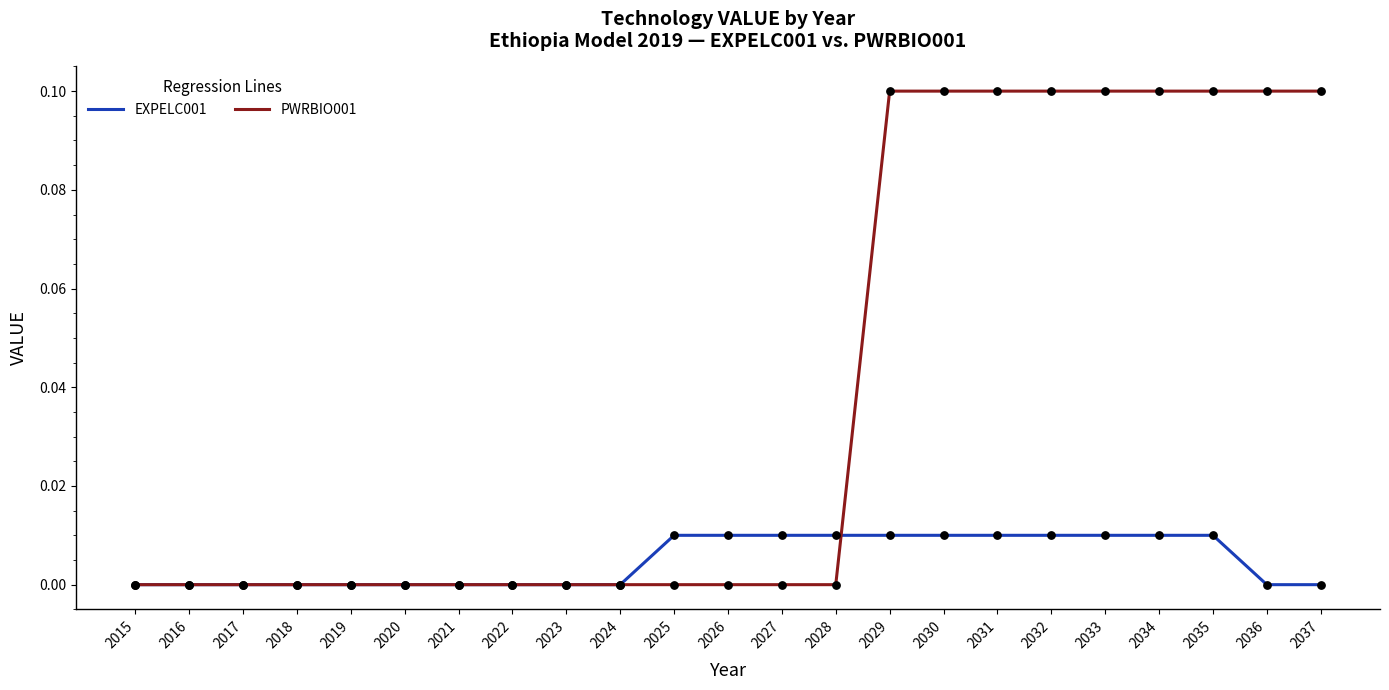

Which series has the largest range (max minus min)?

PWRBIO001